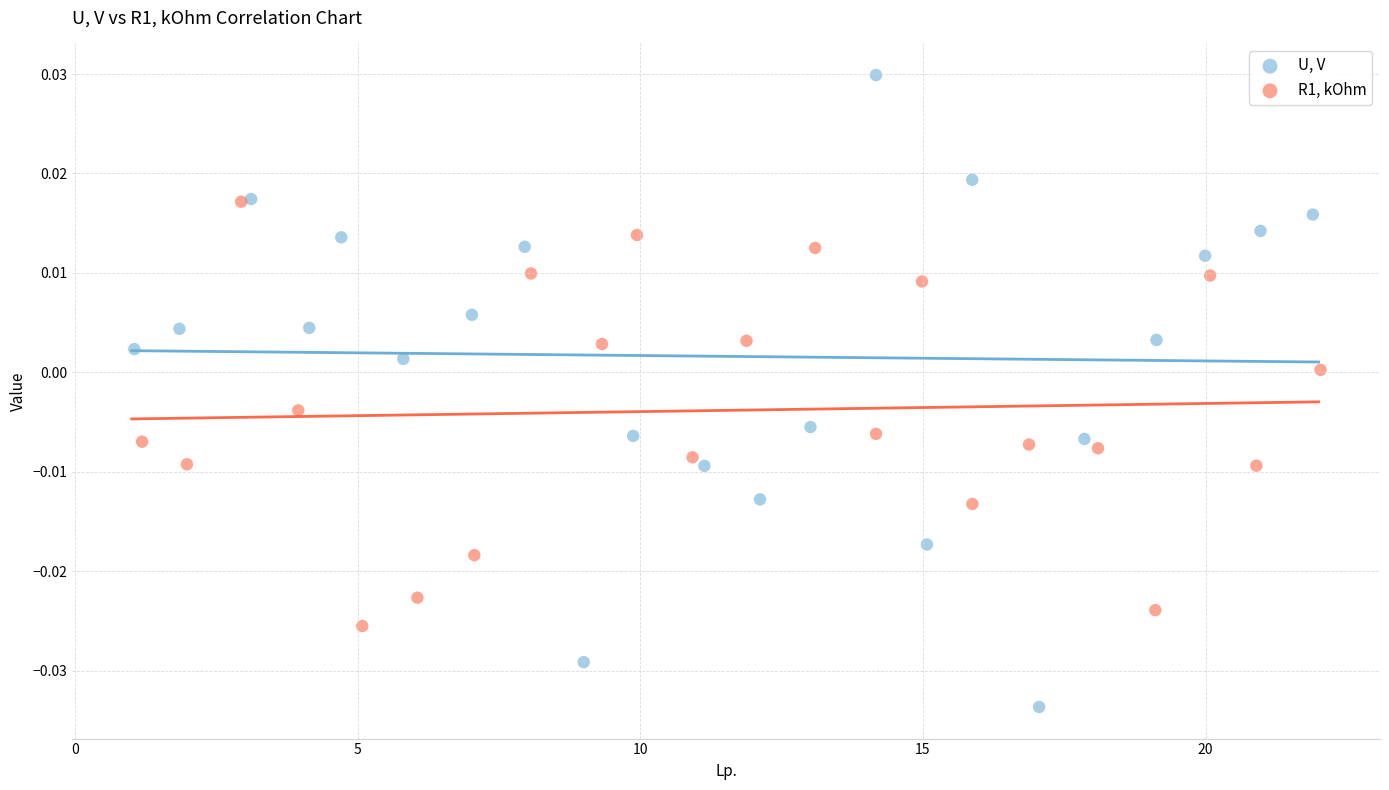

Which series has the largest Y range (max minus min)?

U, V